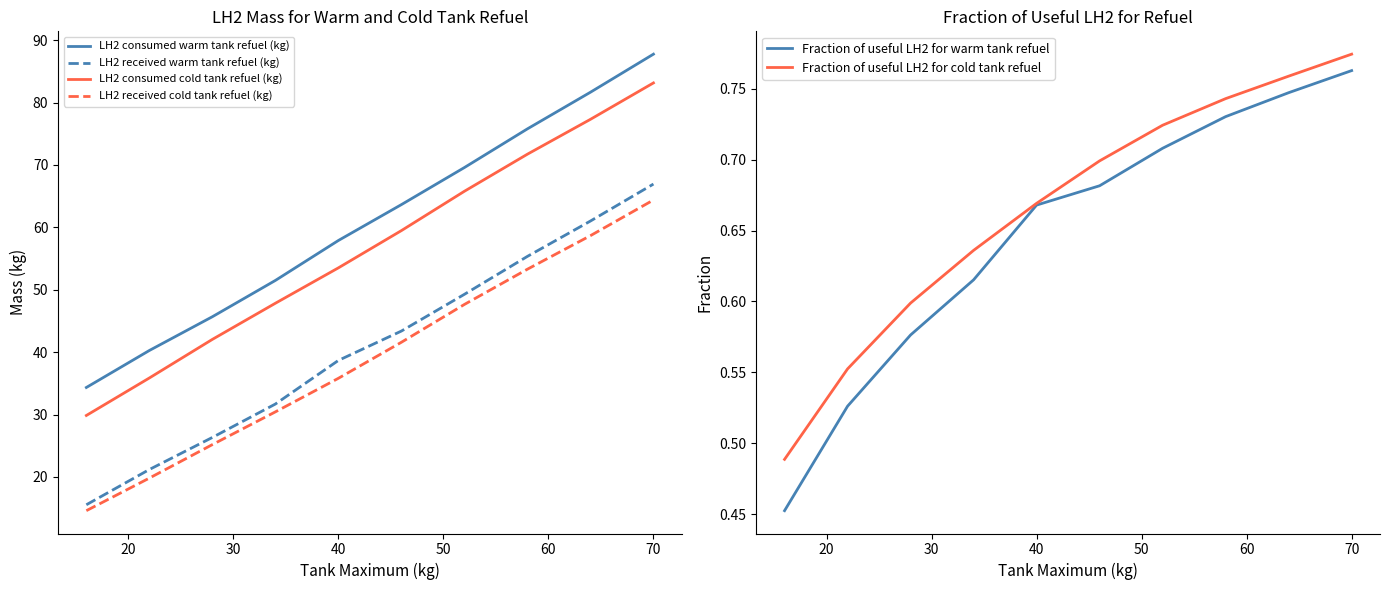

True or false: LH2 consumed warm tank refuel (kg) and LH2 received cold tank refuel (kg) cross at least once.

False